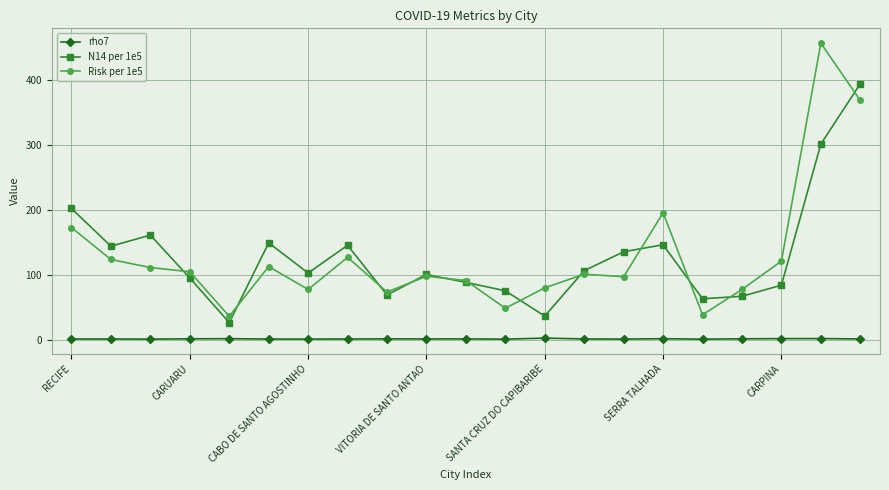

True or false: rho7 has more than 1 points higher than both neighbors.

True